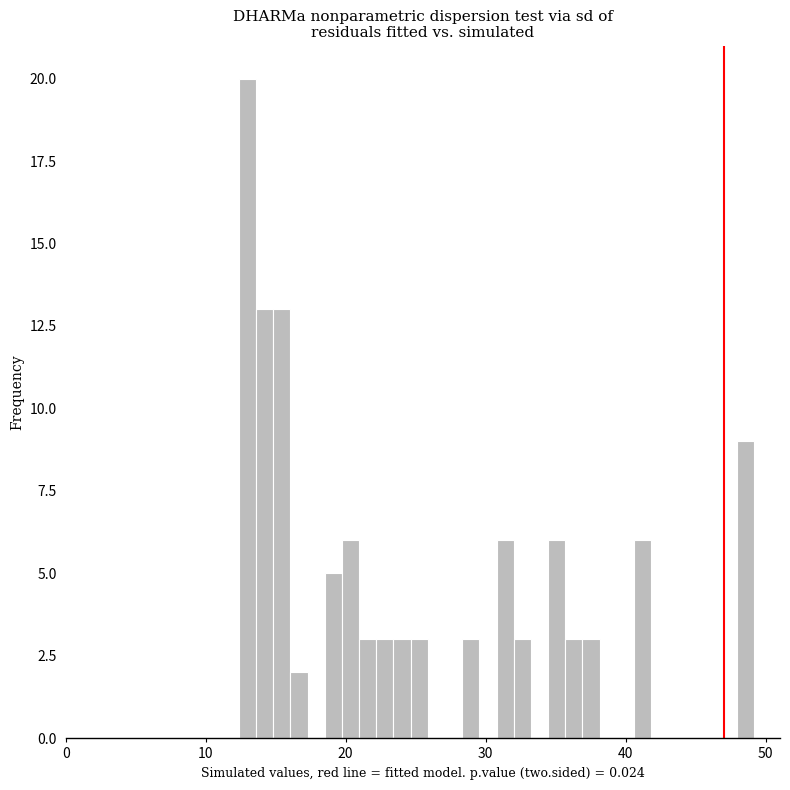

Around what value on the x-axis is the tallest bar? Give the approximate position of its centre, as read against the axis.

13